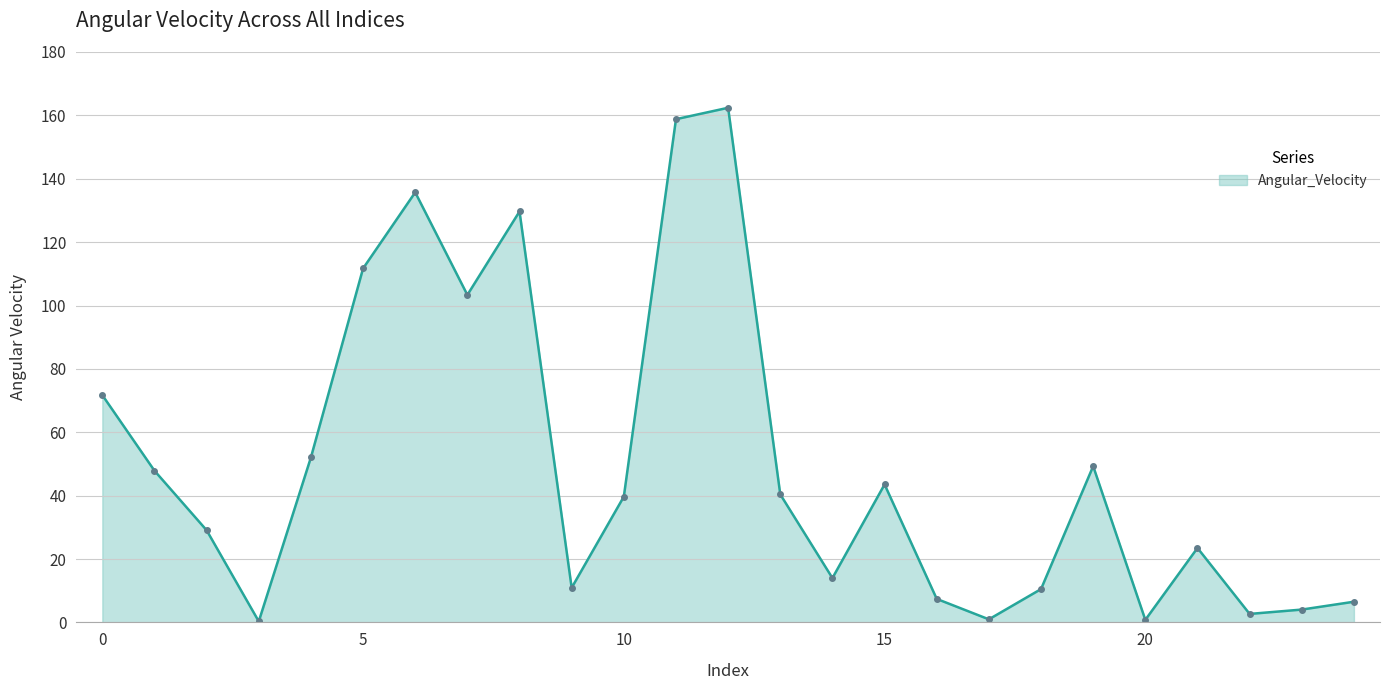

What is the greatest value displayed?

162.4